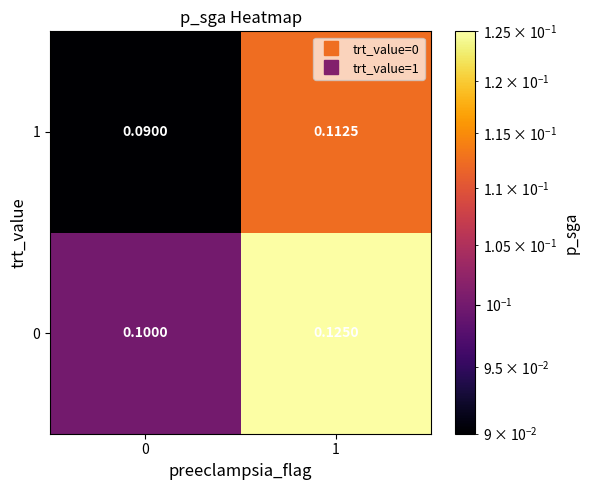

At 0, list the series in order from largest to smallest.

0, 1